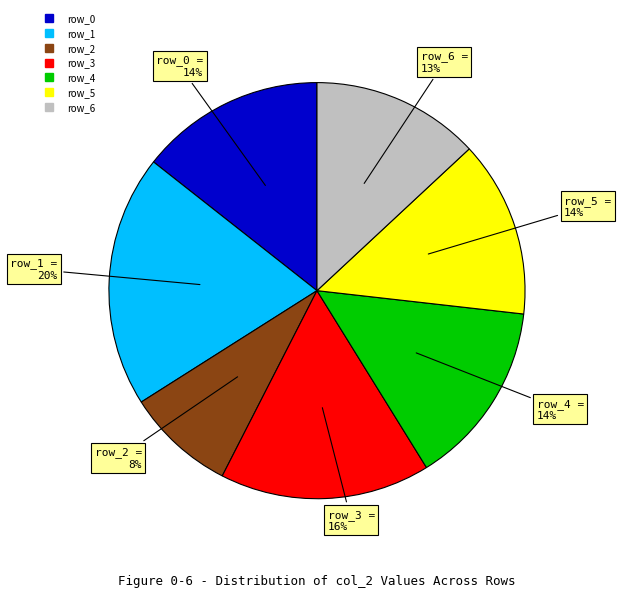

Count the number of slices in the pie.

7